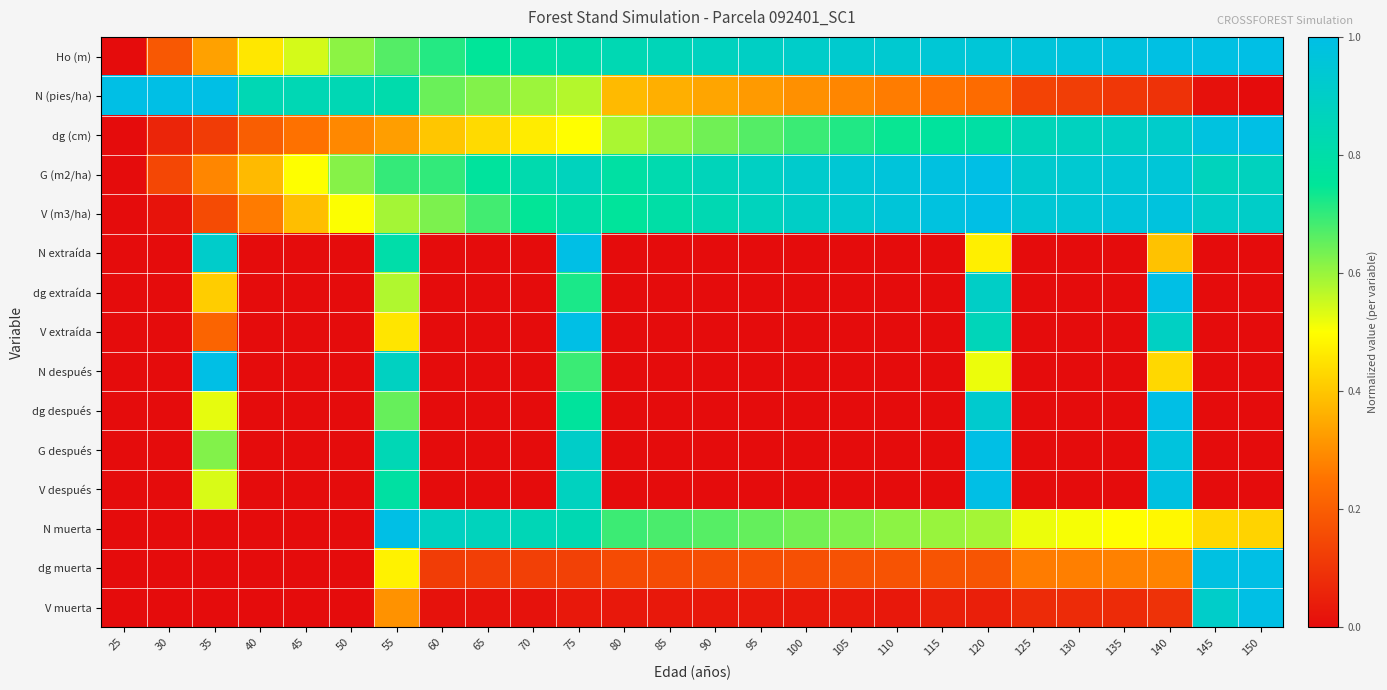

Reading left to right, what are all the values shown in this chart?

Ho (m): 25=0.0	30=0.2	35=0.3	40=0.5	45=0.5	50=0.6	55=0.7	60=0.7	65=0.8	70=0.8	75=0.8	80=0.8	85=0.9	90=0.9	95=0.9	100=0.9	105=0.9	110=0.9	115=0.9	120=1.0	125=1.0	130=1.0	135=1.0	140=1.0	145=1.0	150=1.0
N (pies/ha): 25=1.0	30=1.0	35=1.0	40=0.8	45=0.8	50=0.8	55=0.8	60=0.6	65=0.6	70=0.6	75=0.6	80=0.4	85=0.4	90=0.3	95=0.3	100=0.3	105=0.3	110=0.3	115=0.3	120=0.2	125=0.1	130=0.1	135=0.1	140=0.1	145=0.0	150=0.0
dg (cm): 25=0.0	30=0.1	35=0.1	40=0.2	45=0.2	50=0.3	55=0.3	60=0.4	65=0.4	70=0.5	75=0.5	80=0.6	85=0.6	90=0.6	95=0.7	100=0.7	105=0.7	110=0.7	115=0.8	120=0.8	125=0.9	130=0.9	135=0.9	140=0.9	145=1.0	150=1.0
G (m2/ha): 25=0.0	30=0.1	35=0.3	40=0.4	45=0.5	50=0.6	55=0.7	60=0.7	65=0.8	70=0.8	75=0.9	80=0.8	85=0.8	90=0.9	95=0.9	100=0.9	105=0.9	110=1.0	115=1.0	120=1.0	125=0.9	130=0.9	135=0.9	140=1.0	145=0.9	150=0.9
V (m3/ha): 25=0.0	30=0.0	35=0.2	40=0.3	45=0.4	50=0.5	55=0.6	60=0.6	65=0.7	70=0.7	75=0.8	80=0.8	85=0.8	90=0.8	95=0.9	100=0.9	105=0.9	110=1.0	115=1.0	120=1.0	125=0.9	130=0.9	135=1.0	140=1.0	145=0.9	150=0.9
N extraída: 25=0.0	30=0.0	35=0.9	40=0.0	45=0.0	50=0.0	55=0.8	60=0.0	65=0.0	70=0.0	75=1.0	80=0.0	85=0.0	90=0.0	95=0.0	100=0.0	105=0.0	110=0.0	115=0.0	120=0.5	125=0.0	130=0.0	135=0.0	140=0.4	145=0.0	150=0.0
dg extraída: 25=0.0	30=0.0	35=0.4	40=0.0	45=0.0	50=0.0	55=0.6	60=0.0	65=0.0	70=0.0	75=0.7	80=0.0	85=0.0	90=0.0	95=0.0	100=0.0	105=0.0	110=0.0	115=0.0	120=0.9	125=0.0	130=0.0	135=0.0	140=1.0	145=0.0	150=0.0
V extraída: 25=0.0	30=0.0	35=0.2	40=0.0	45=0.0	50=0.0	55=0.5	60=0.0	65=0.0	70=0.0	75=1.0	80=0.0	85=0.0	90=0.0	95=0.0	100=0.0	105=0.0	110=0.0	115=0.0	120=0.9	125=0.0	130=0.0	135=0.0	140=0.9	145=0.0	150=0.0
N después: 25=0.0	30=0.0	35=1.0	40=0.0	45=0.0	50=0.0	55=0.9	60=0.0	65=0.0	70=0.0	75=0.7	80=0.0	85=0.0	90=0.0	95=0.0	100=0.0	105=0.0	110=0.0	115=0.0	120=0.5	125=0.0	130=0.0	135=0.0	140=0.4	145=0.0	150=0.0
dg después: 25=0.0	30=0.0	35=0.5	40=0.0	45=0.0	50=0.0	55=0.7	60=0.0	65=0.0	70=0.0	75=0.8	80=0.0	85=0.0	90=0.0	95=0.0	100=0.0	105=0.0	110=0.0	115=0.0	120=0.9	125=0.0	130=0.0	135=0.0	140=1.0	145=0.0	150=0.0
G después: 25=0.0	30=0.0	35=0.6	40=0.0	45=0.0	50=0.0	55=0.8	60=0.0	65=0.0	70=0.0	75=0.9	80=0.0	85=0.0	90=0.0	95=0.0	100=0.0	105=0.0	110=0.0	115=0.0	120=1.0	125=0.0	130=0.0	135=0.0	140=1.0	145=0.0	150=0.0
V después: 25=0.0	30=0.0	35=0.5	40=0.0	45=0.0	50=0.0	55=0.8	60=0.0	65=0.0	70=0.0	75=0.9	80=0.0	85=0.0	90=0.0	95=0.0	100=0.0	105=0.0	110=0.0	115=0.0	120=1.0	125=0.0	130=0.0	135=0.0	140=1.0	145=0.0	150=0.0
N muerta: 25=0.0	30=0.0	35=0.0	40=0.0	45=0.0	50=0.0	55=1.0	60=0.9	65=0.9	70=0.8	75=0.8	80=0.7	85=0.7	90=0.7	95=0.7	100=0.6	105=0.6	110=0.6	115=0.6	120=0.6	125=0.5	130=0.5	135=0.5	140=0.5	145=0.4	150=0.4
dg muerta: 25=0.0	30=0.0	35=0.0	40=0.0	45=0.0	50=0.0	55=0.5	60=0.1	65=0.1	70=0.1	75=0.1	80=0.2	85=0.2	90=0.2	95=0.2	100=0.2	105=0.2	110=0.2	115=0.2	120=0.2	125=0.3	130=0.3	135=0.3	140=0.3	145=1.0	150=1.0
V muerta: 25=0.0	30=0.0	35=0.0	40=0.0	45=0.0	50=0.0	55=0.3	60=0.0	65=0.0	70=0.0	75=0.0	80=0.0	85=0.0	90=0.0	95=0.0	100=0.0	105=0.0	110=0.0	115=0.0	120=0.0	125=0.1	130=0.1	135=0.1	140=0.1	145=0.9	150=1.0